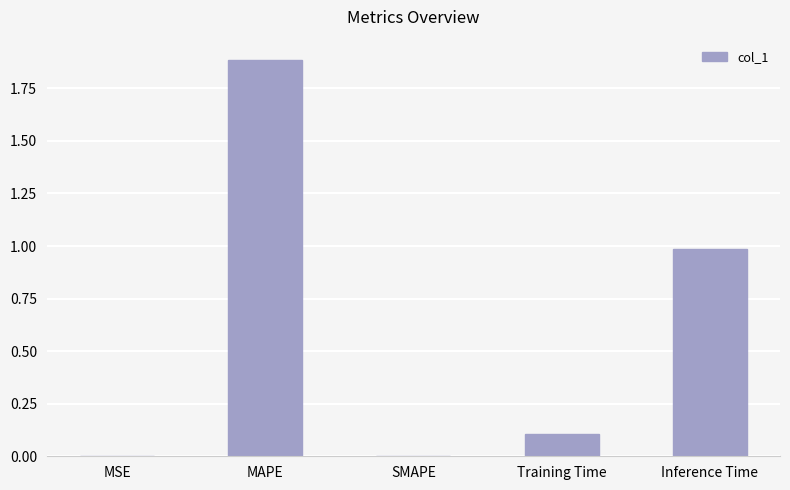

What is the change in value from Training Time to Inference Time?

+0.9